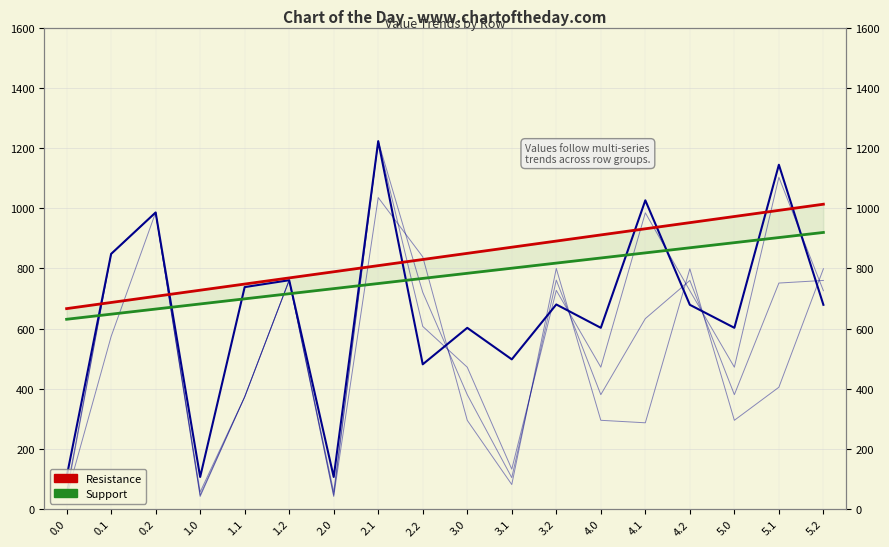

Reading right to left, list all the values displayed in this chart.

col_0: 5.2=678.9	5.1=1144.1	5.0=602.5	4.2=678.9	4.1=1026.0	4.0=602.5	3.2=680.1	3.1=497.7	3.0=602.4	2.2=481.2	2.1=1222.5	2.0=106.9	1.2=760.6	1.1=737.7	1.0=106.9	0.2=985.7	0.1=848.0	0.0=106.9
col_1: 5.2=725.7	5.1=1102.6	5.0=471.7	4.2=725.7	4.1=984.5	4.0=471.7	3.2=726.9	3.1=132.9	3.0=471.6	2.2=607.2	2.1=1222.5	2.0=56.9	1.2=760.6	1.1=373.0	1.0=56.9	0.2=985.7	0.1=848.0	0.0=56.9
col_2: 5.2=759.9	5.1=751.2	5.0=380.4	4.2=759.9	4.1=633.1	4.0=380.4	3.2=761.0	3.1=104.7	3.0=380.3	2.2=720.5	2.1=1222.5	2.0=46.5	1.2=760.6	1.1=373.0	1.0=46.5	0.2=985.7	0.1=848.0	0.0=46.5
col_3: 5.2=798.5	5.1=405.0	5.0=295.2	4.2=798.5	4.1=286.9	4.0=295.2	3.2=799.6	3.1=81.8	3.0=295.1	2.2=838.4	2.1=1035.2	2.0=42.1	1.2=760.6	1.1=373.0	1.0=42.1	0.2=985.7	0.1=573.6	0.0=42.1
Resistance: 5.2=1013.1	5.1=992.7	5.0=972.3	4.2=951.9	4.1=931.5	4.0=911.1	3.2=890.7	3.1=870.3	3.0=849.9	2.2=829.5	2.1=809.1	2.0=788.7	1.2=768.2	1.1=747.8	1.0=727.4	0.2=707.0	0.1=686.6	0.0=666.2
Support: 5.2=919.3	5.1=902.3	5.0=885.4	4.2=868.4	4.1=851.4	4.0=834.5	3.2=817.5	3.1=800.5	3.0=783.6	2.2=766.6	2.1=749.6	2.0=732.7	1.2=715.7	1.1=698.7	1.0=681.8	0.2=664.8	0.1=647.8	0.0=630.9